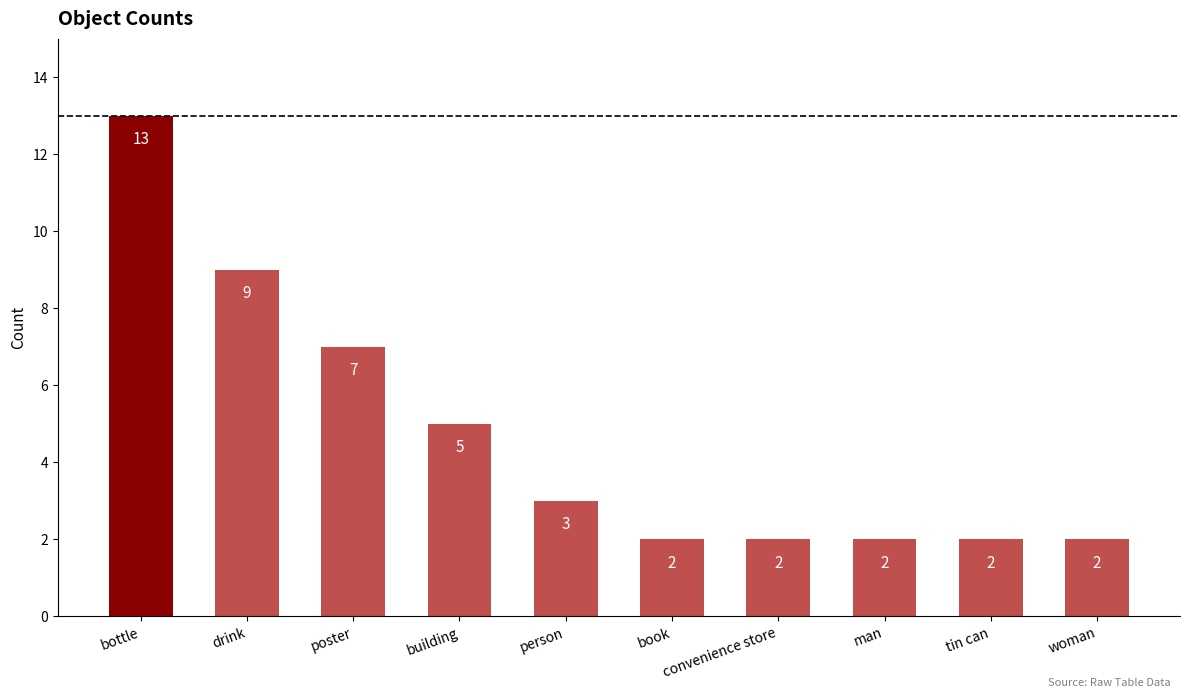

The chart shows a value of 18 at bottle. True or false?

False